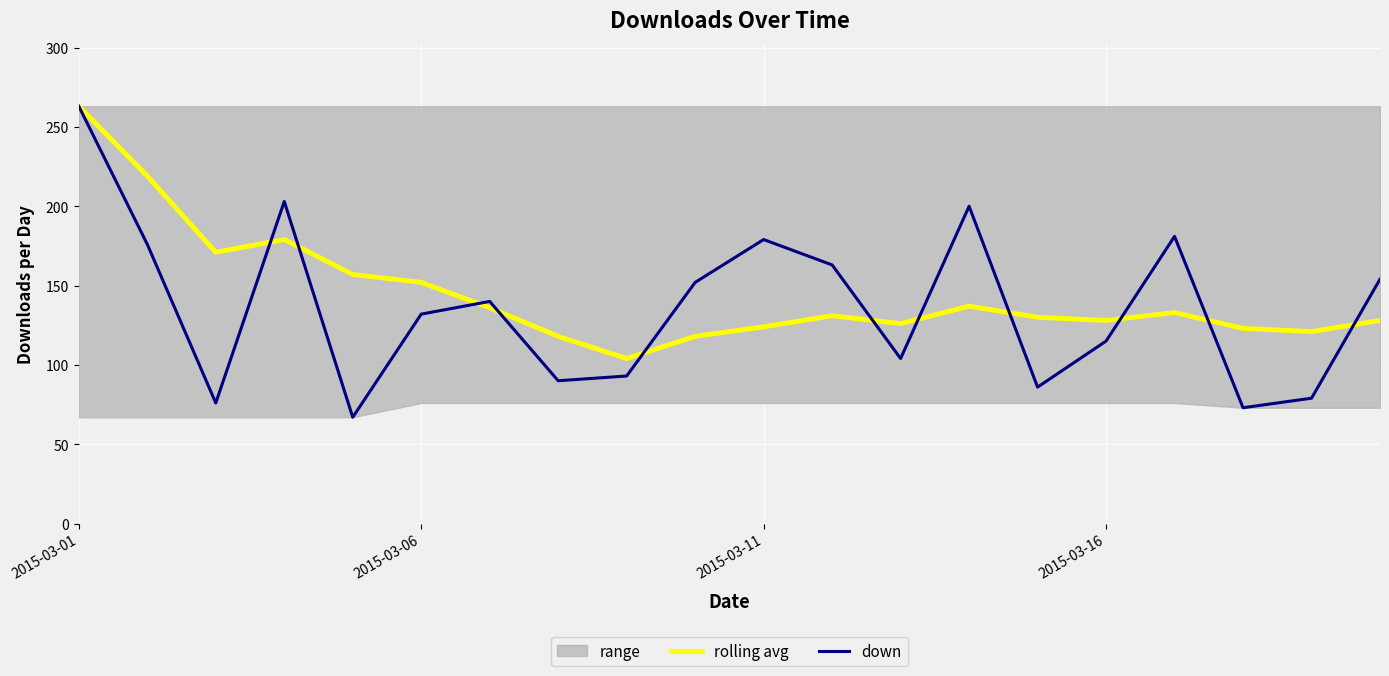

How many intersections are there between down and rolling avg?

11